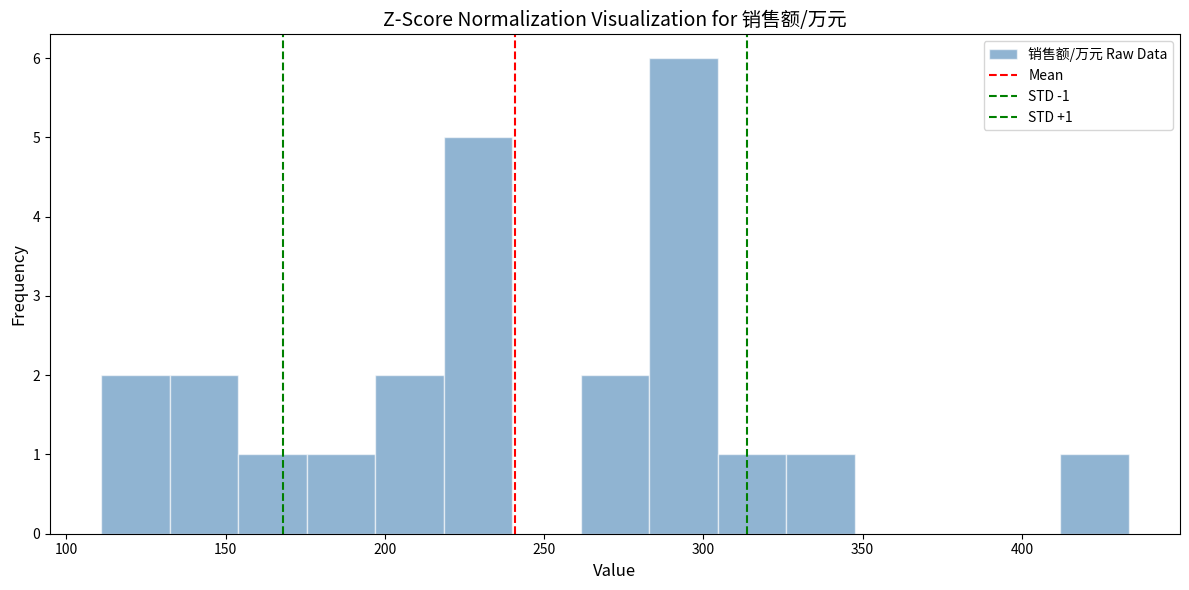

Which range on the x-axis has the tallest bar?

283.0 to 304.5